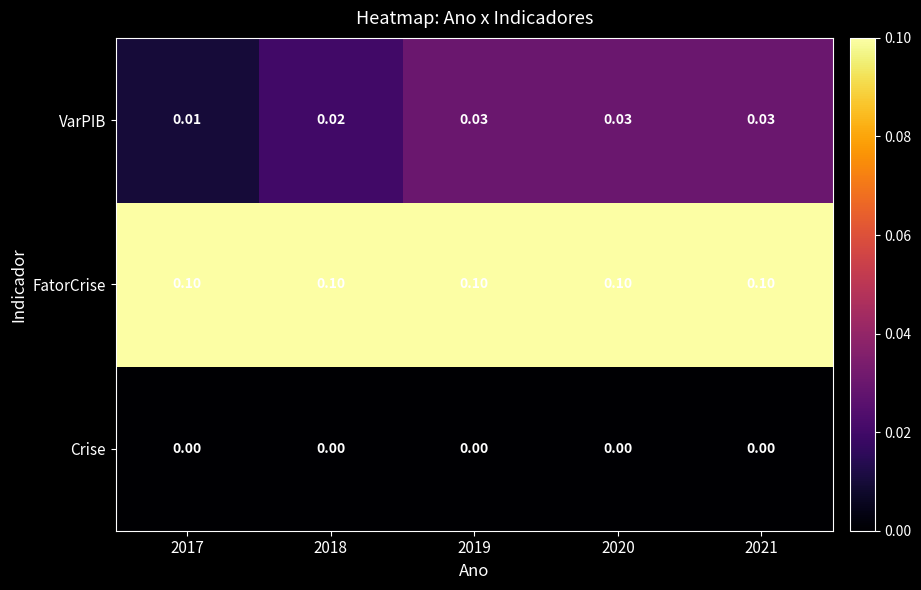

Rank the series at 2020 from lowest to highest value.

Crise, VarPIB, FatorCrise